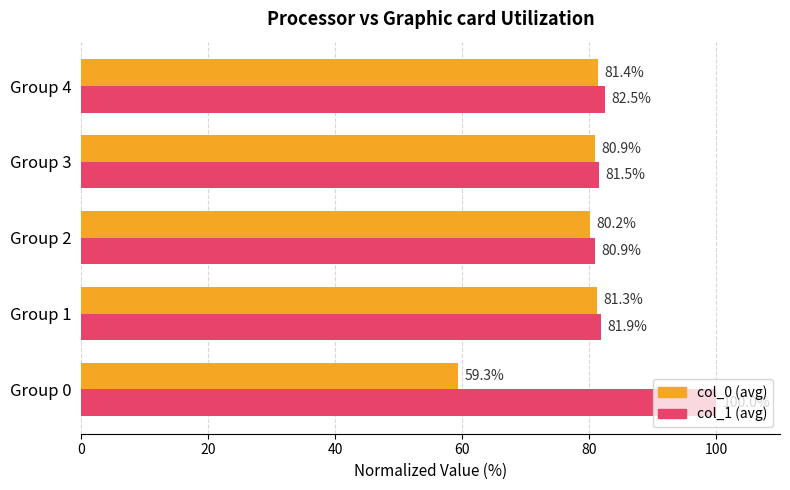

At how many categories does at least one series exceed 60?

5